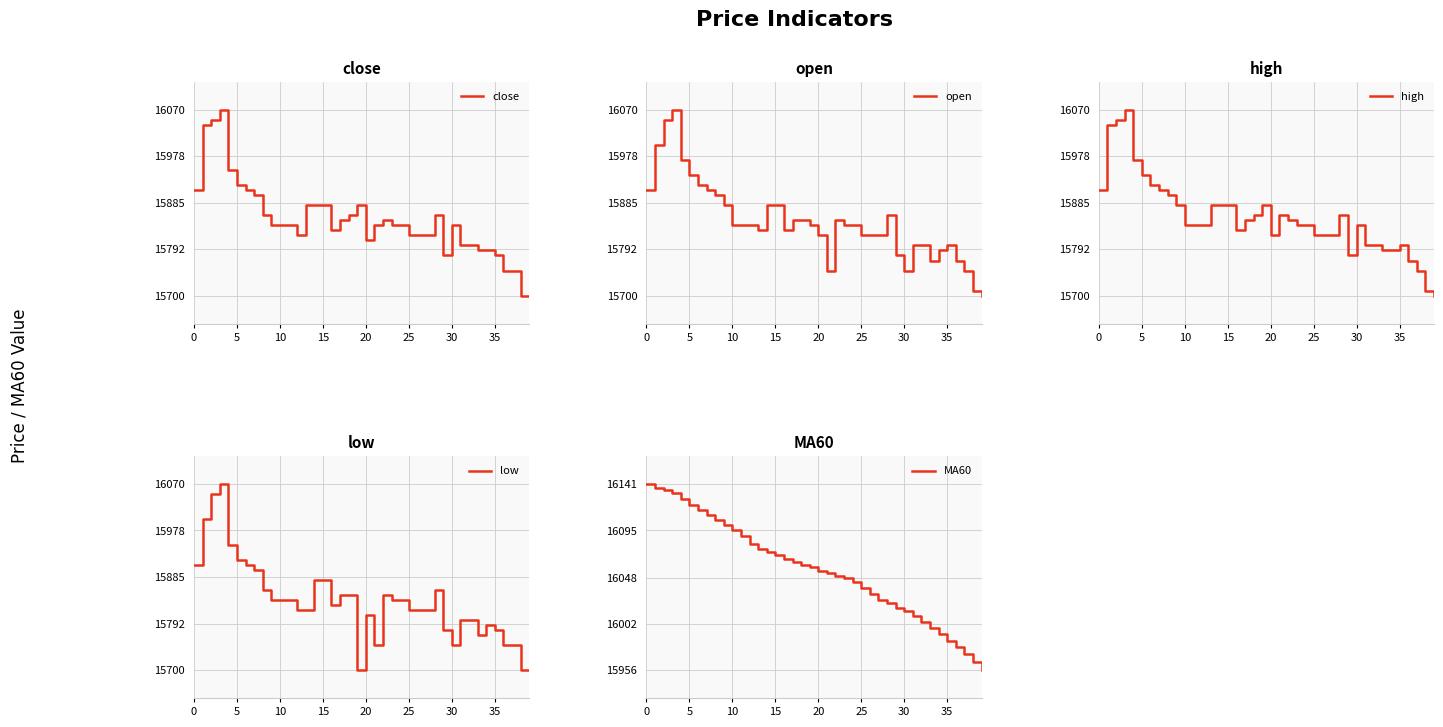

The value of close at 35 is 15780. True or false?

True